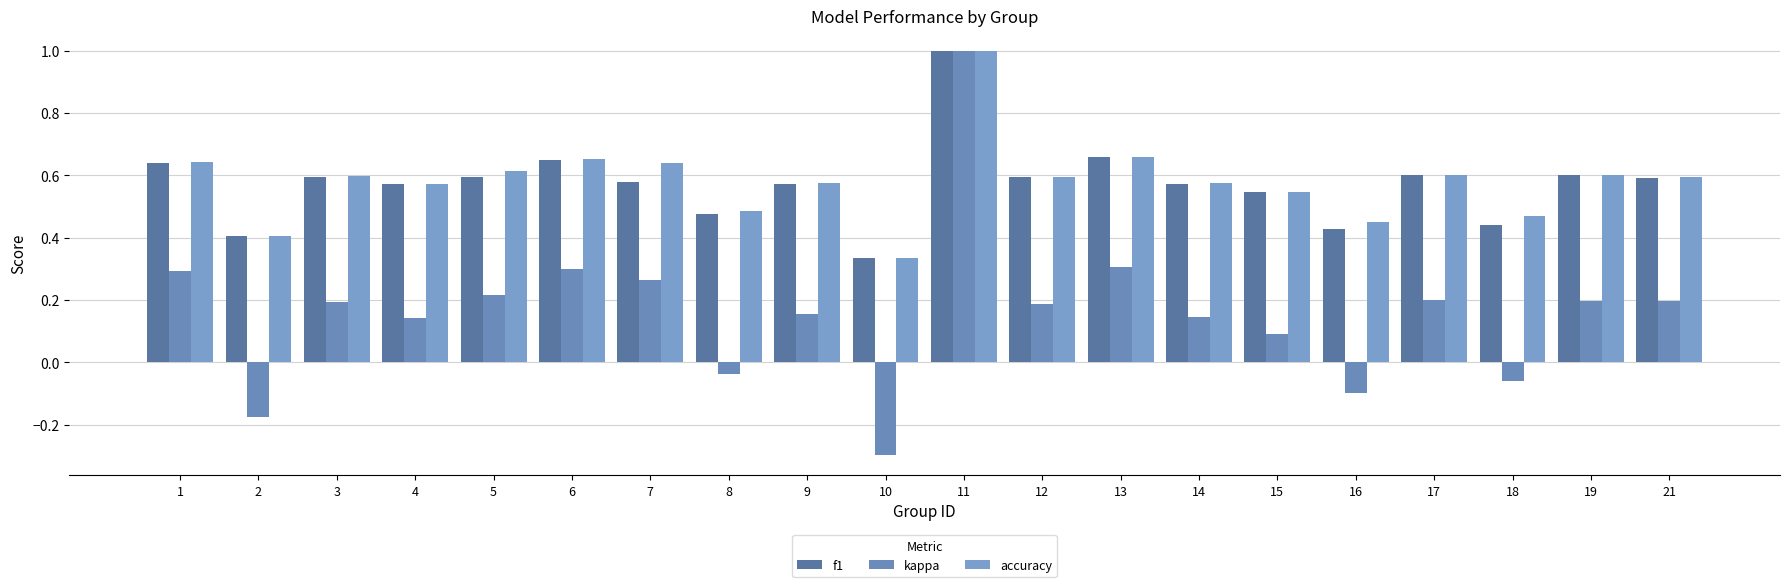

Reading left to right, list all the values displayed in this chart.

f1: 0.6	0.4	0.6	0.6	0.6	0.7	0.6	0.5	0.6	0.3	1.0	0.6	0.7	0.6	0.5	0.4	0.6	0.4	0.6	0.6
kappa: 0.3	-0.2	0.2	0.1	0.2	0.3	0.3	-0.0	0.2	-0.3	1.0	0.2	0.3	0.1	0.1	-0.1	0.2	-0.1	0.2	0.2
accuracy: 0.6	0.4	0.6	0.6	0.6	0.7	0.6	0.5	0.6	0.3	1.0	0.6	0.7	0.6	0.5	0.5	0.6	0.5	0.6	0.6